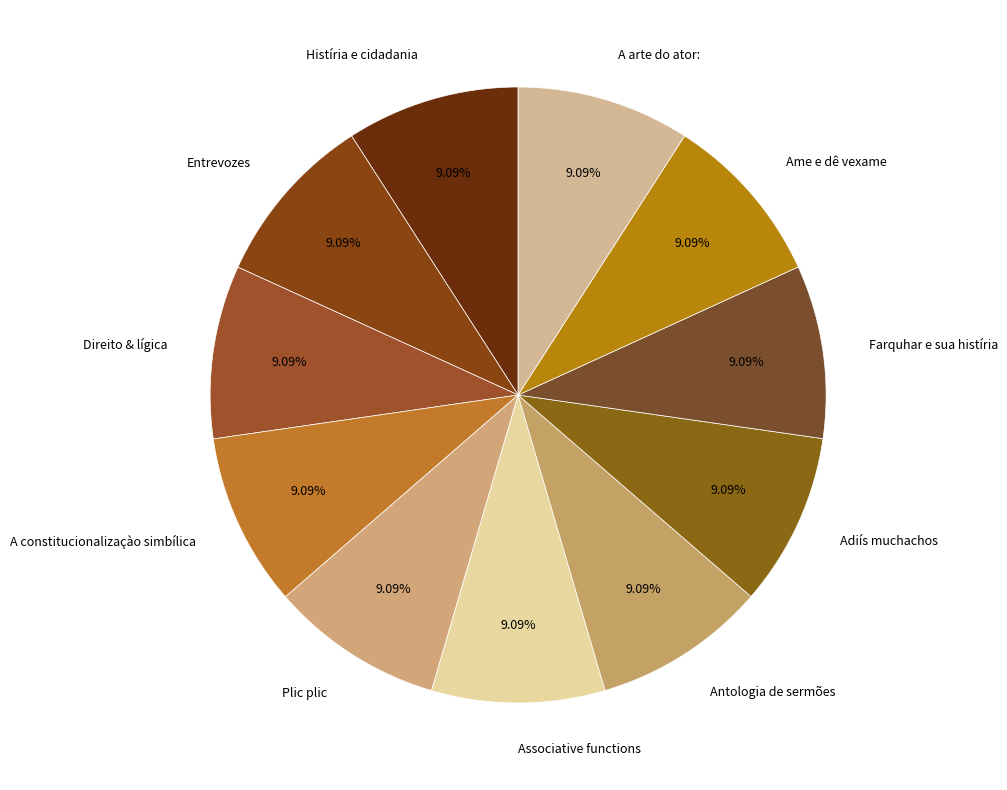

Is it true that Antologia de sermões is 9% of the pie?

True